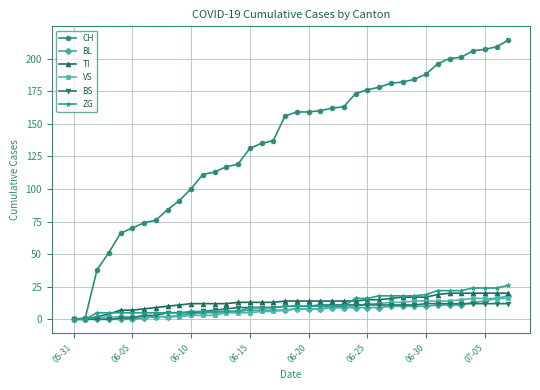

At how many categories does at least one series exceed 154?

20